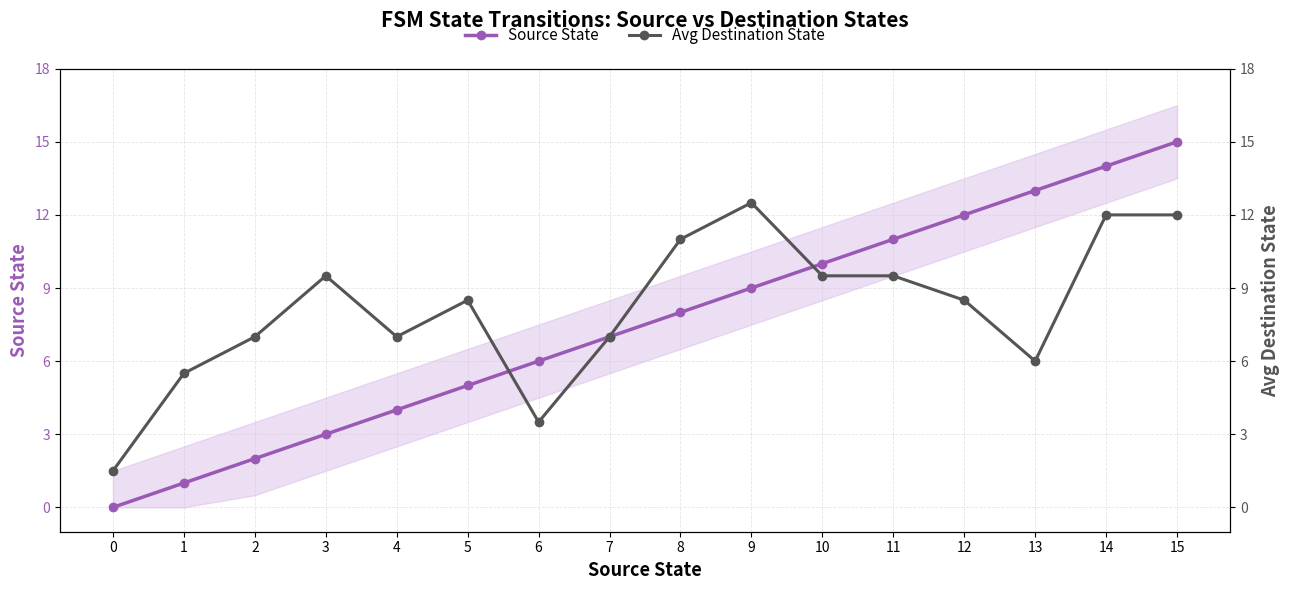

Which series ends up on top after the final intersection of Avg Destination State and Source State?

Source State